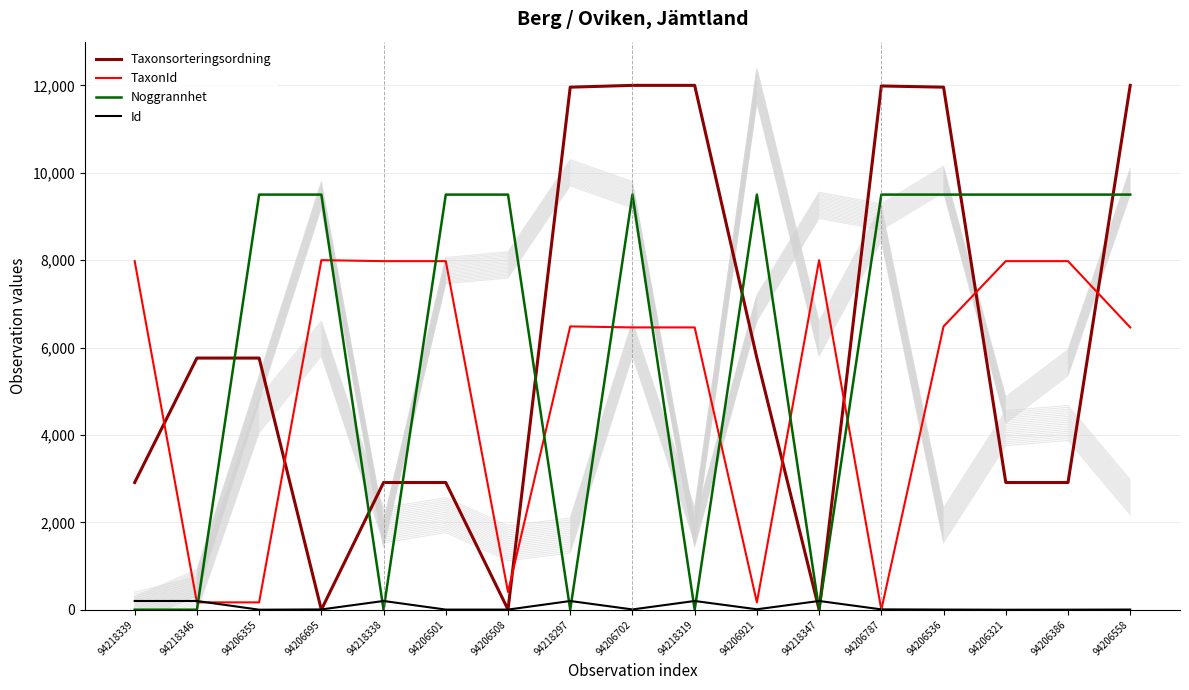

At which label is Noggrannhet closest to 4750?

94218339